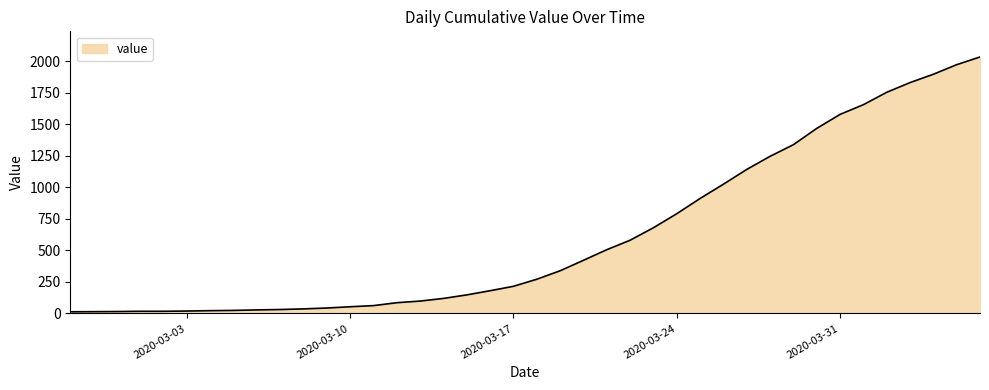

What is the maximum value shown in the chart?

2032